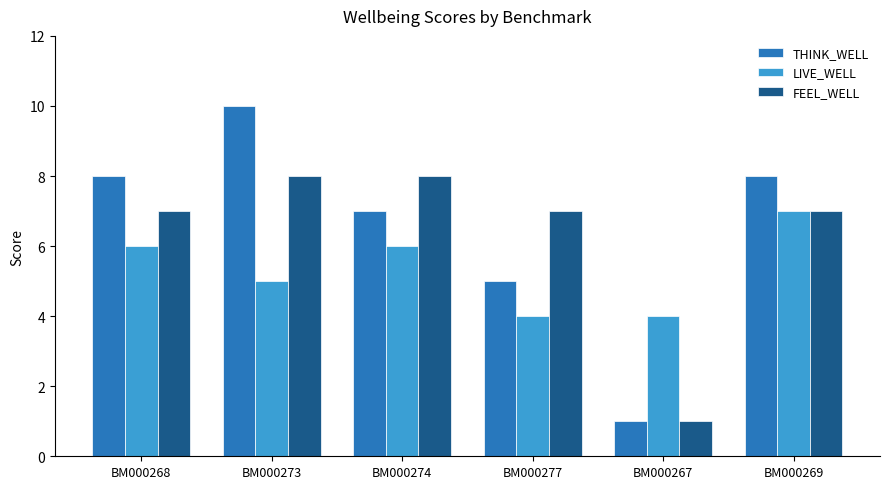

Reading right to left, list all the values displayed in this chart.

THINK_WELL: 8	1	5	7	10	8
LIVE_WELL: 7	4	4	6	5	6
FEEL_WELL: 7	1	7	8	8	7